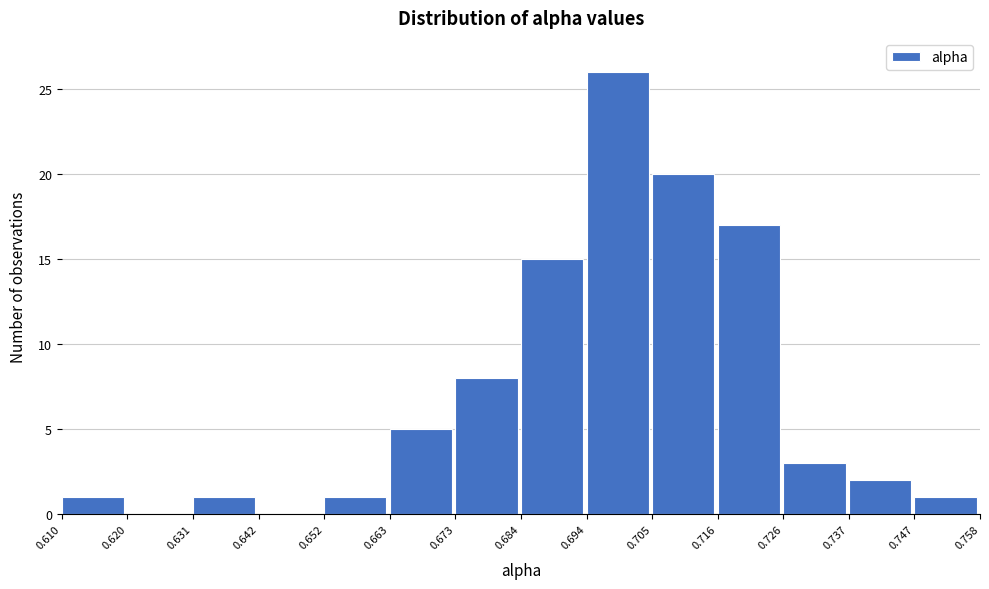

Over which range of the x-axis is the bar tallest?

0.694 to 0.705